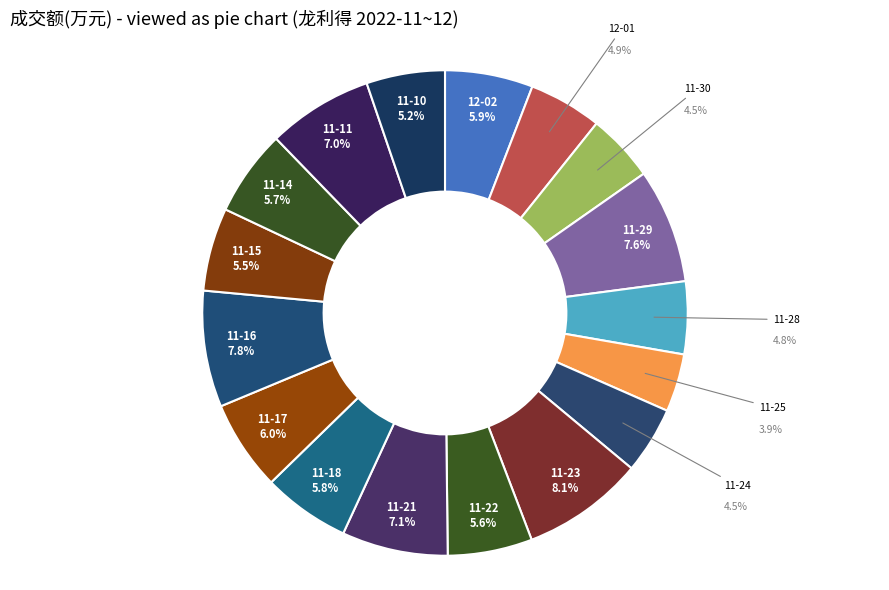

What is the ratio of the value at 11-30 to the value at 12-02?

0.8